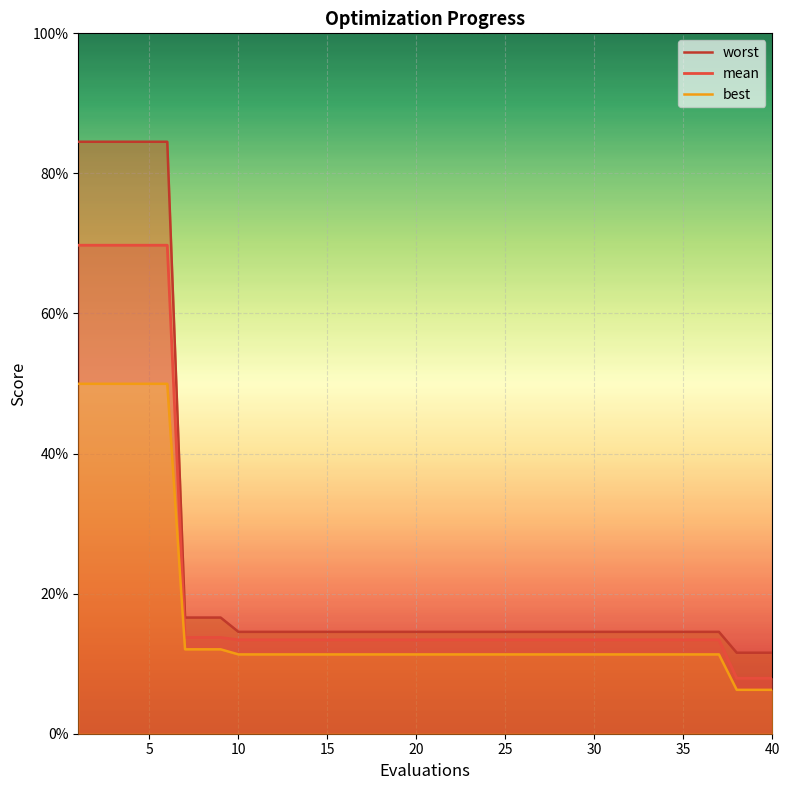

How many distinct data groups are displayed?

3